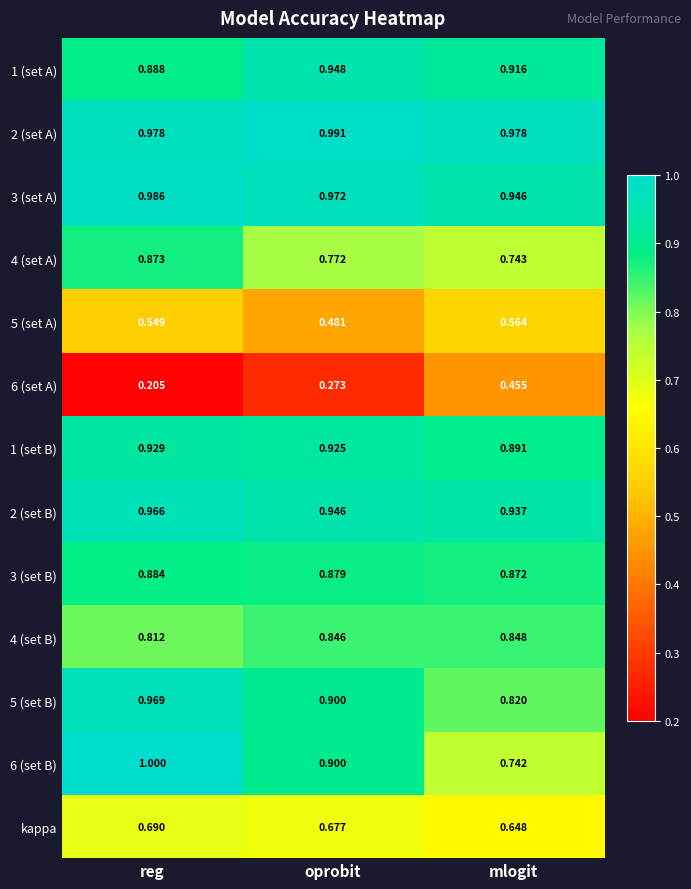

At which category is the sum across all series the highest?

reg